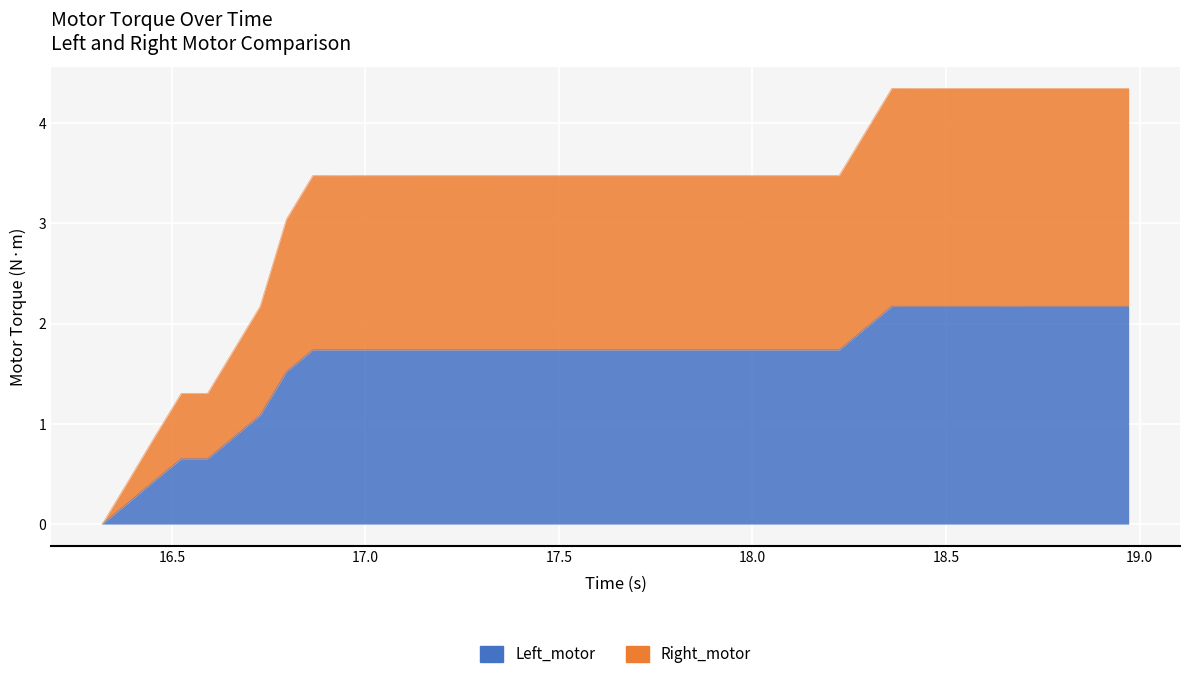

What is the maximum value shown in the chart?

4.3